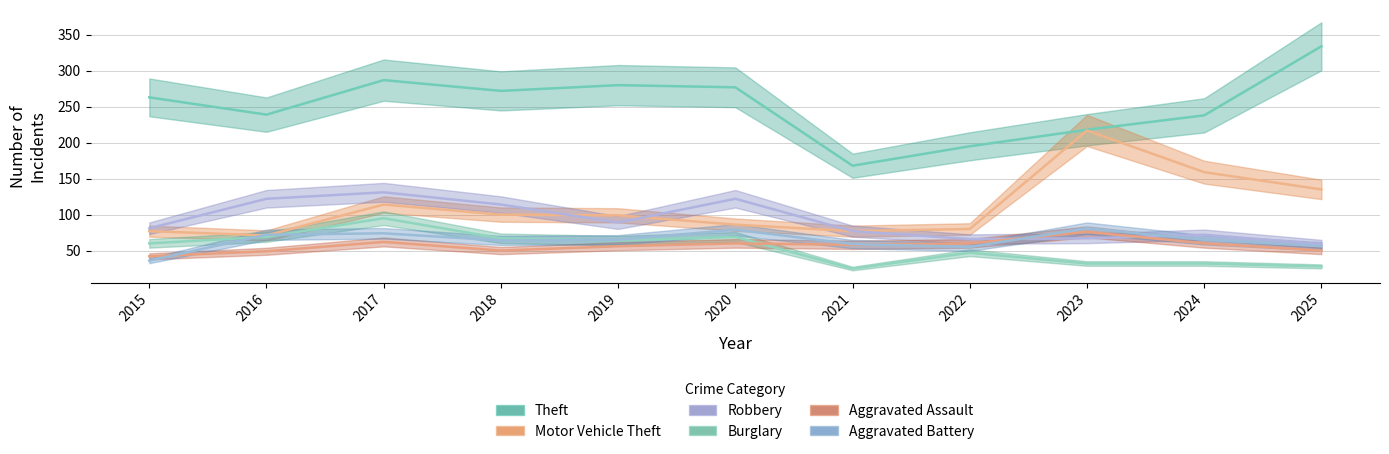

The value of Burglary at 2022 is 75. True or false?

False